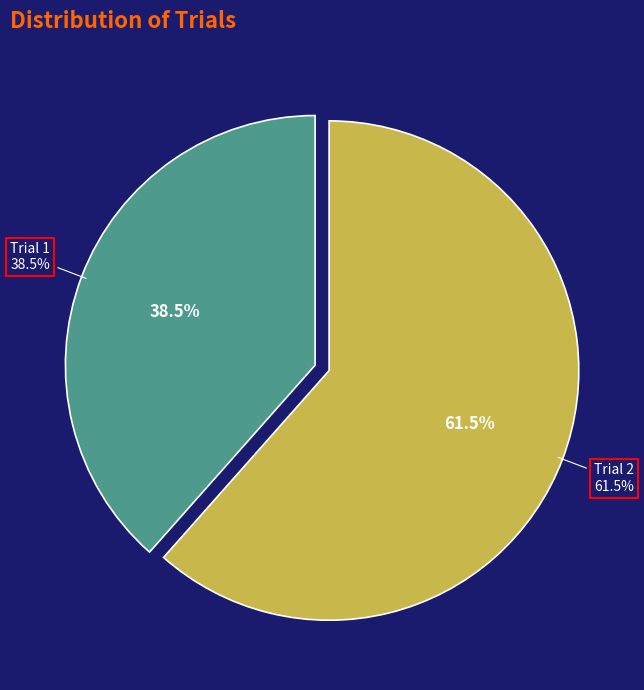

Is the sum of Trial 1 and Trial 2 greater than half?

Yes